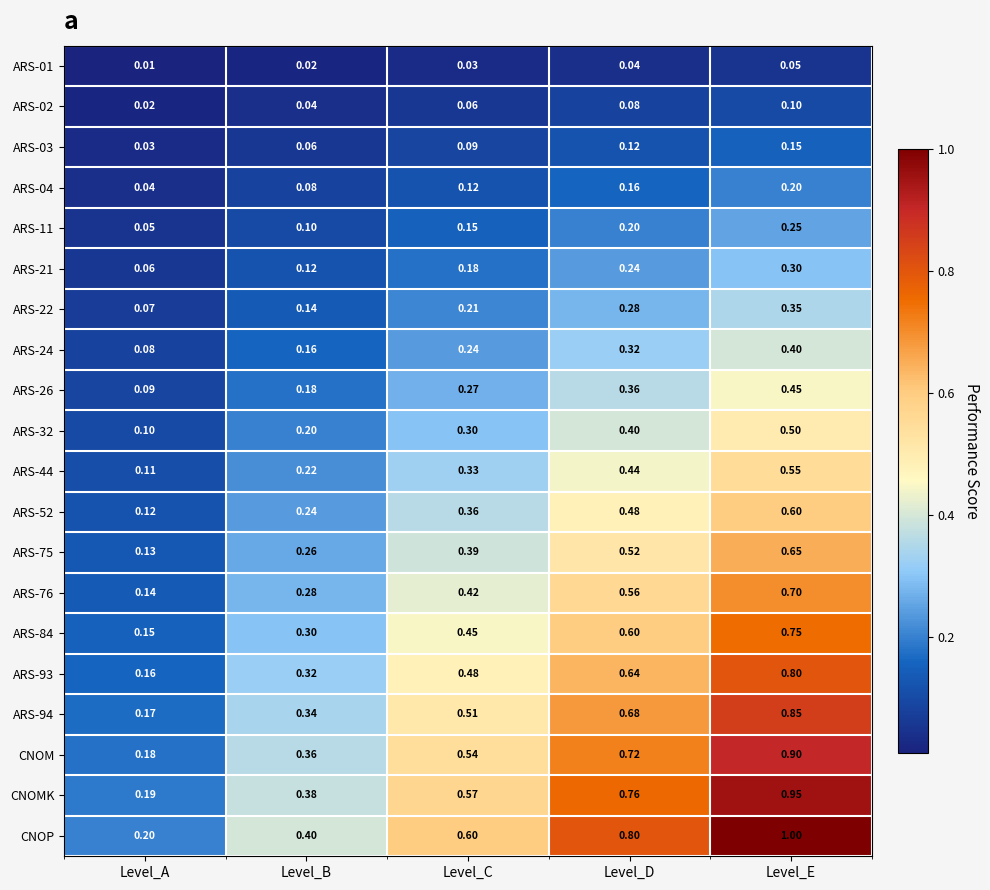

Rank the series at Level_C from lowest to highest value.

ARS-01, ARS-02, ARS-03, ARS-04, ARS-11, ARS-21, ARS-22, ARS-24, ARS-26, ARS-32, ARS-44, ARS-52, ARS-75, ARS-76, ARS-84, ARS-93, ARS-94, CNOM, CNOMK, CNOP